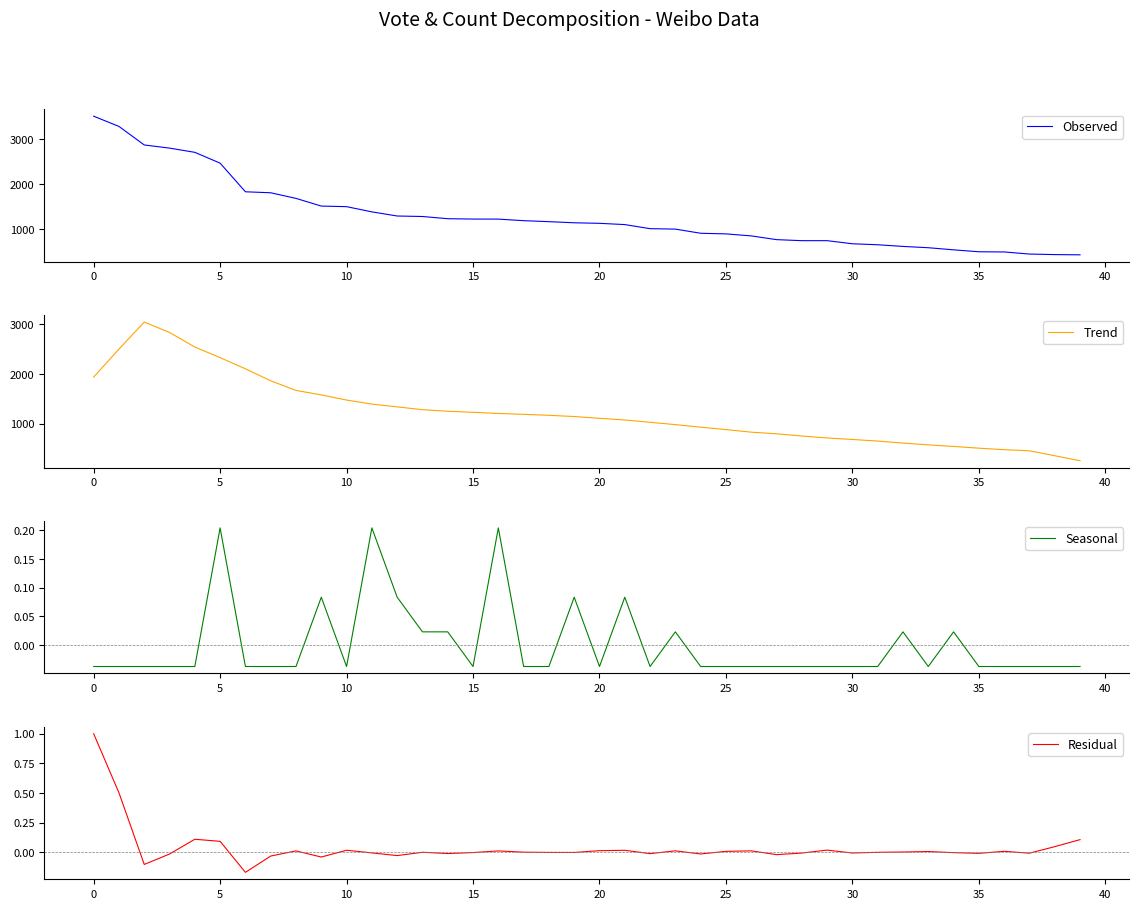

What is the minimum value for Observed?

428